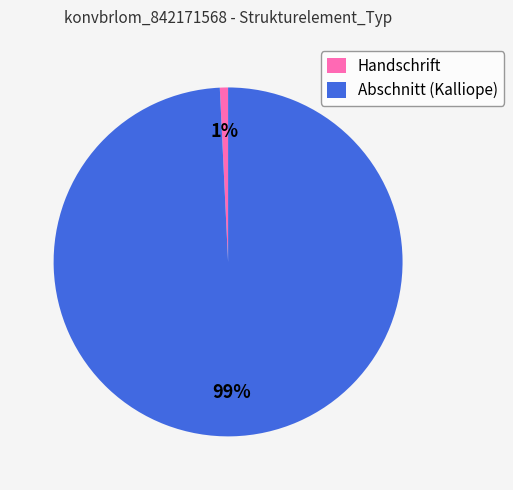

Does any single category account for the majority?

Yes